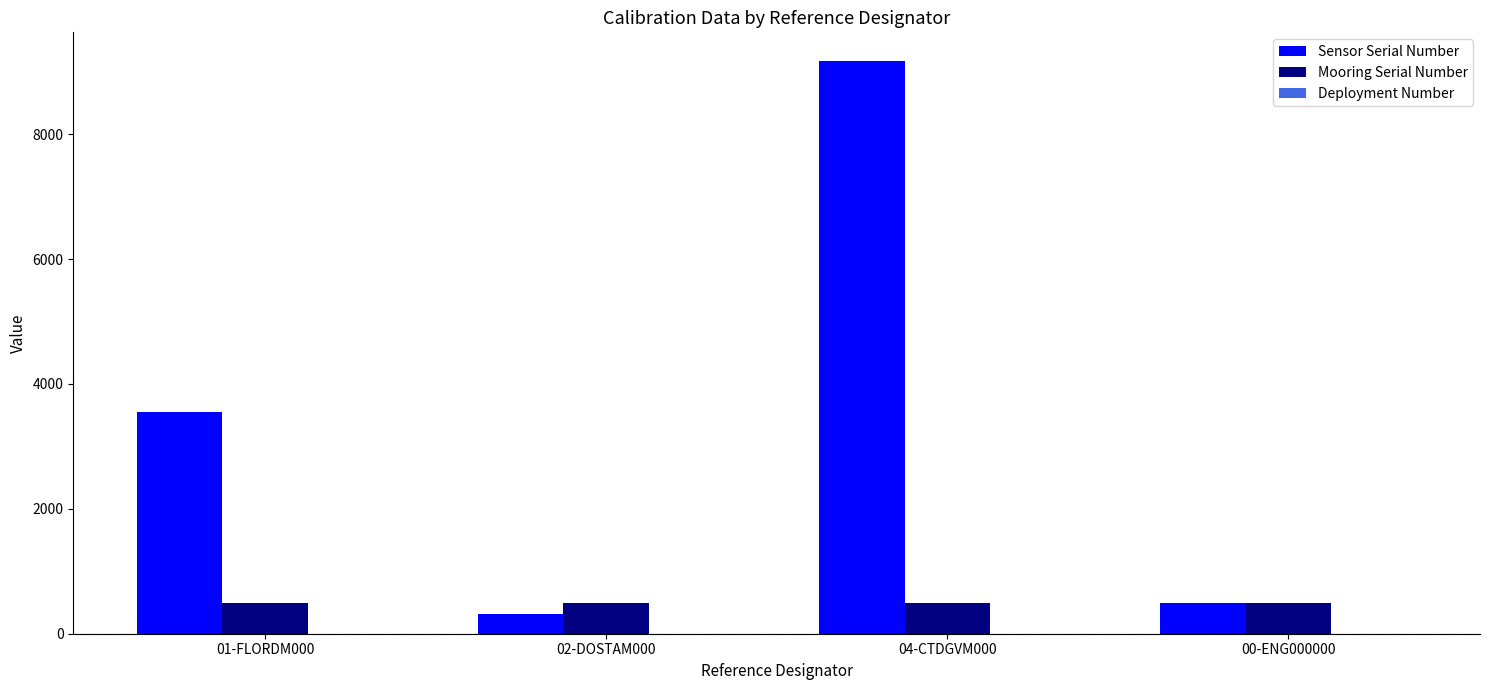

At which label is Sensor Serial Number closest to 4748?

01-FLORDM000